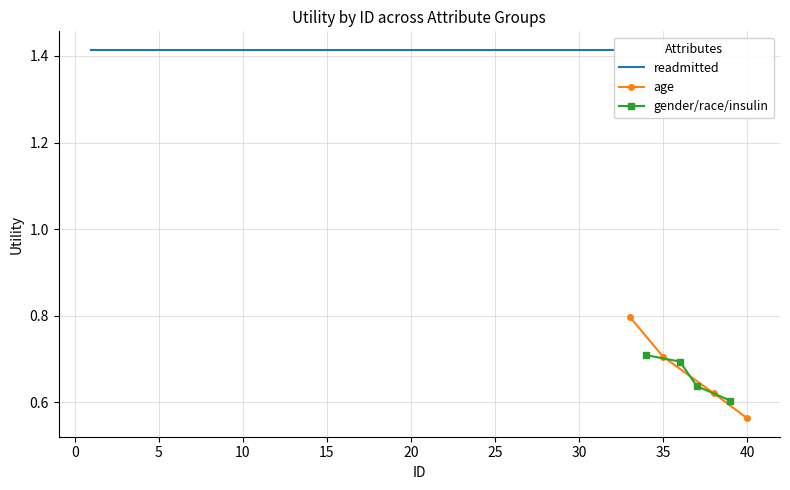

What is the maximum value for age?

0.8